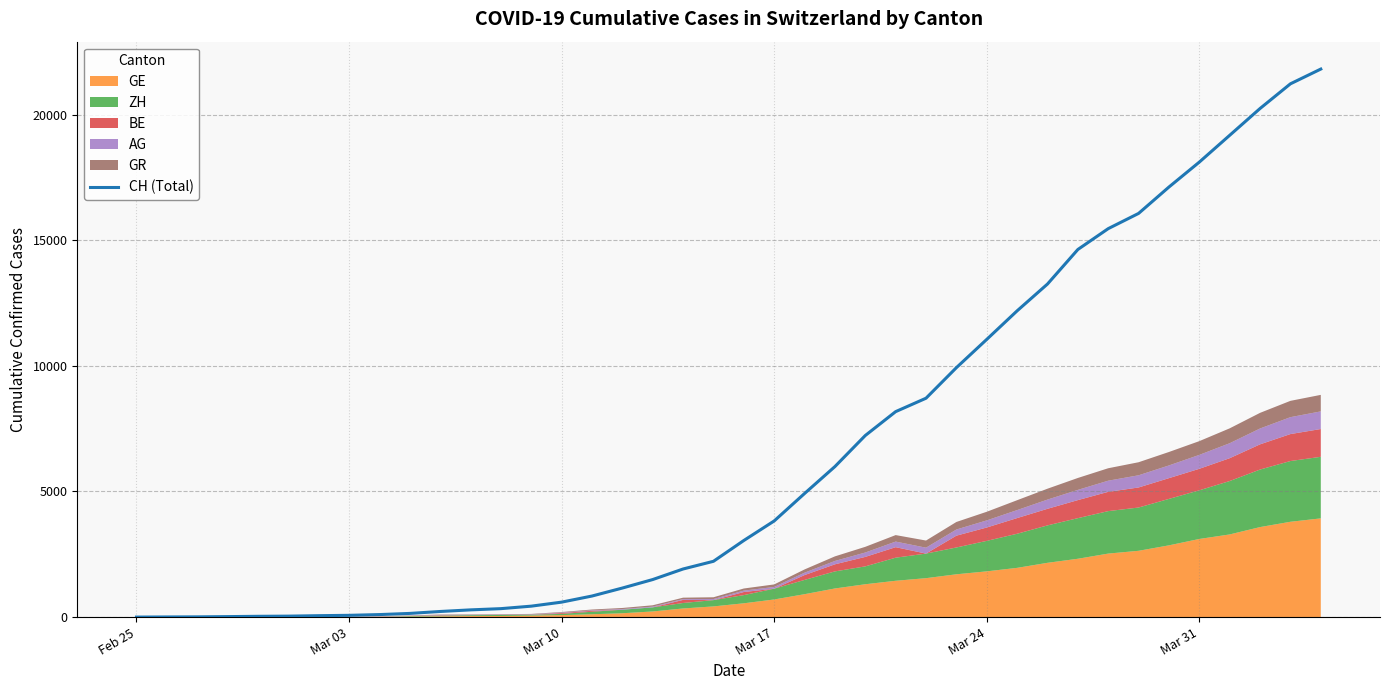

True or false: there are more than 2 points higher than both neighbors.

False